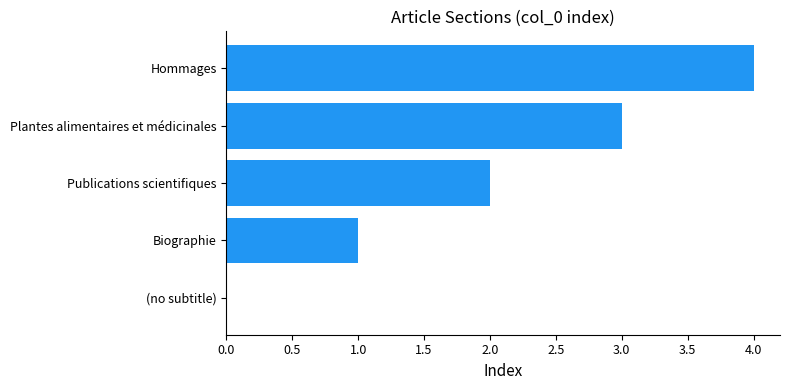

Approximately how many times larger is the value at Publications scientifiques compared to Biographie?

2.0